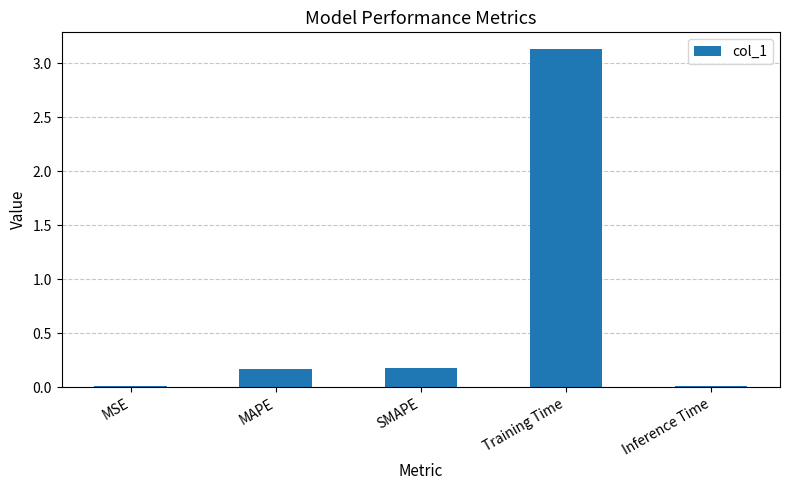

What value does the data have at Training Time?

3.1